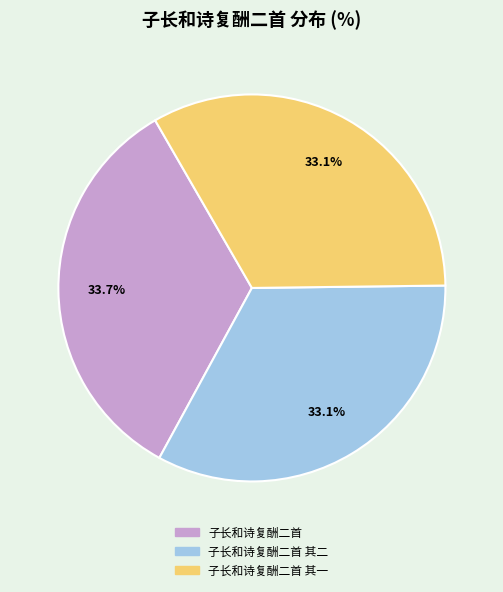

Does any single category account for the majority?

No